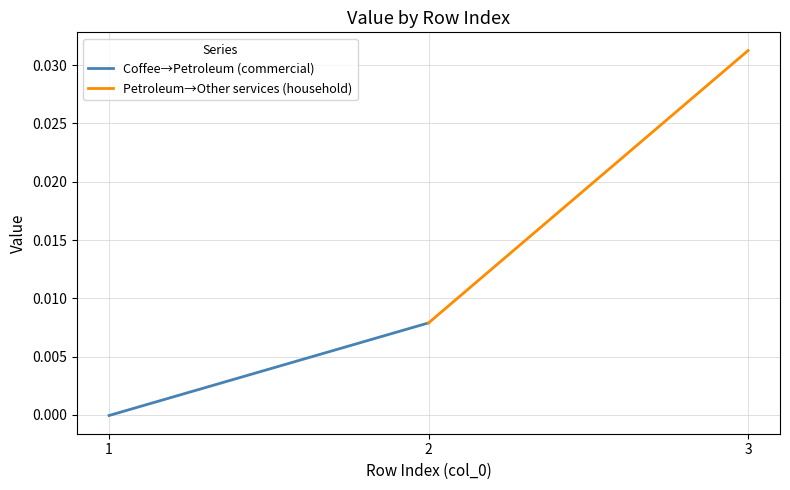

At which label does Coffee→Petroleum (commercial) first exceed 0?

2